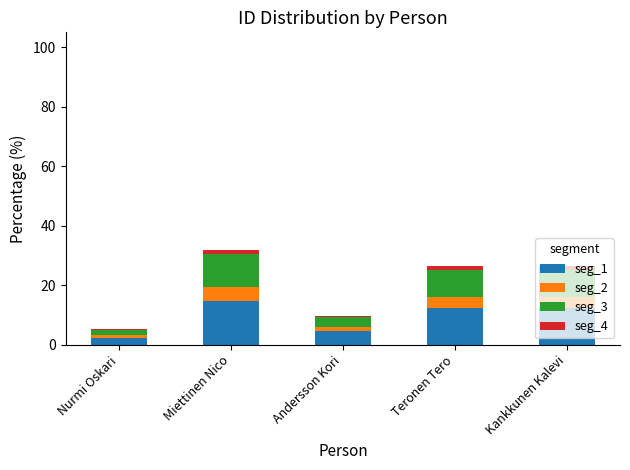

Which category has the highest value in the seg_1 series?

Miettinen Nico